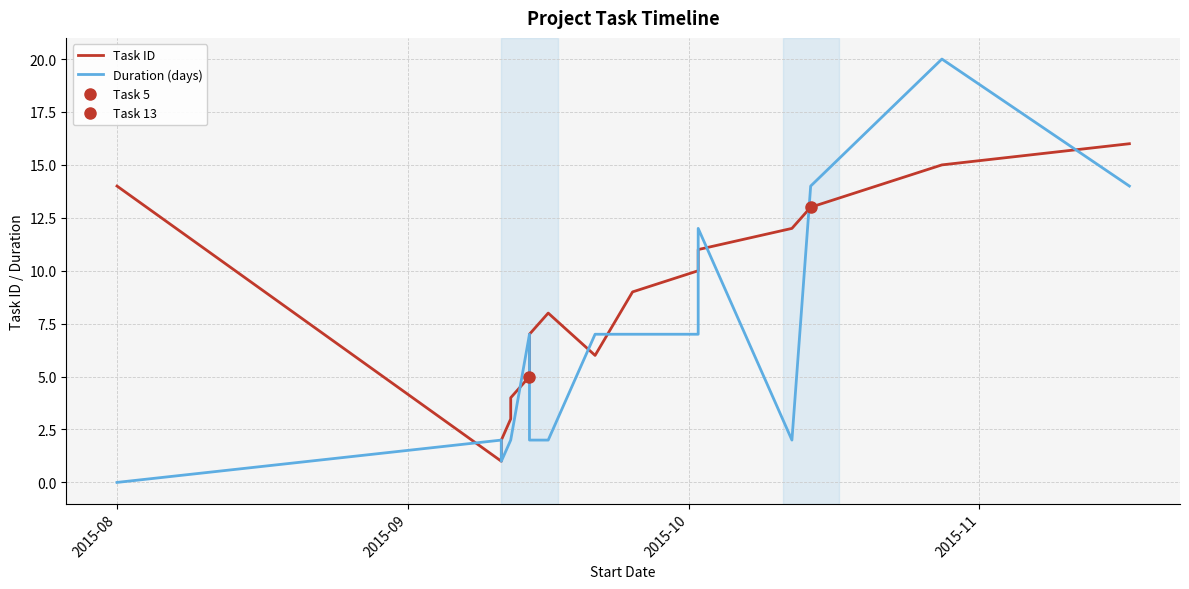

Is this an area chart (filled region under the line)?

No